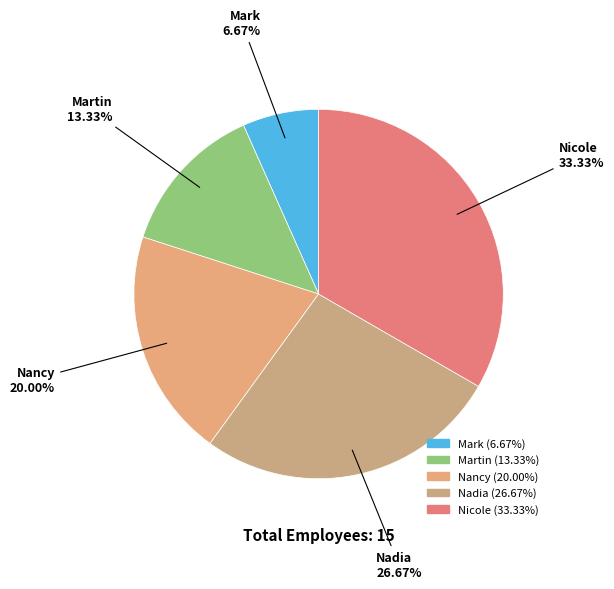

What percentage do Martin and Nadia together represent?

40.0%